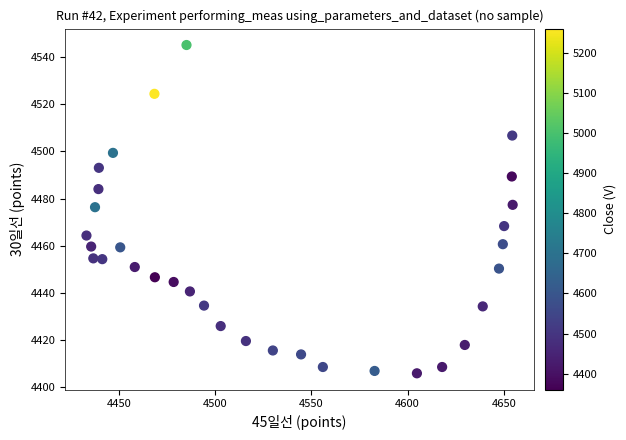

What is the range of Y values (max minus min)?

139.0